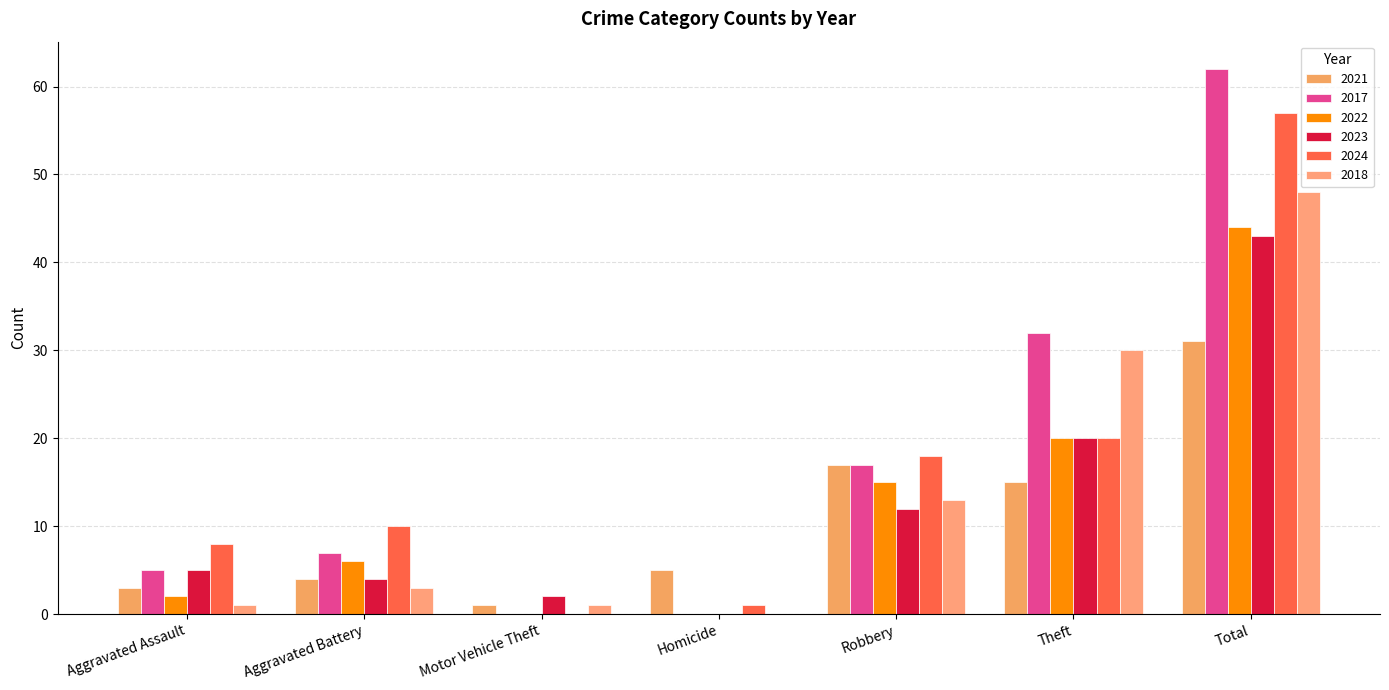

At Aggravated Assault, list the series in order from largest to smallest.

2024, 2017, 2023, 2021, 2022, 2018